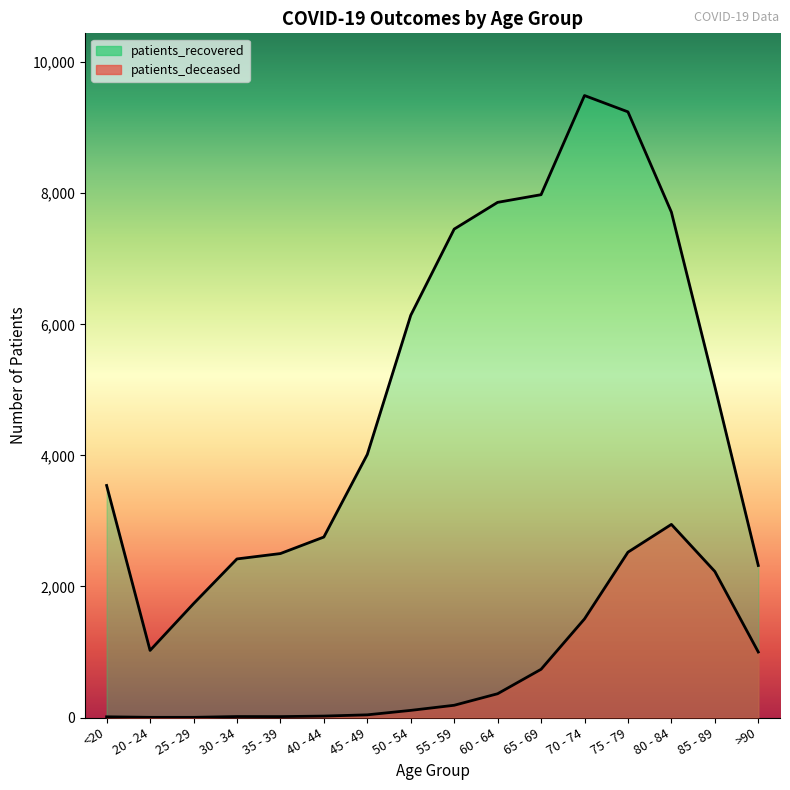

At which label does patients_recovered first exceed 5050?

50 - 54